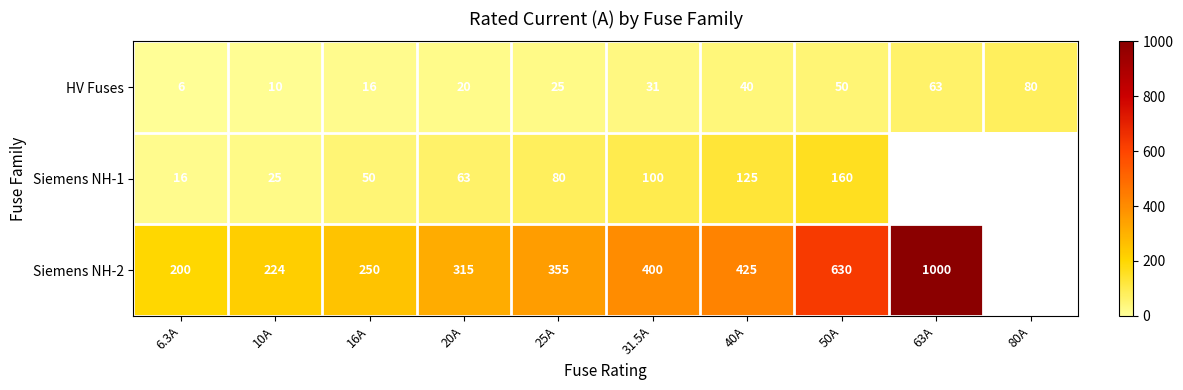

What is the difference between the HV Fuses values at 10A and 63A?

53.0